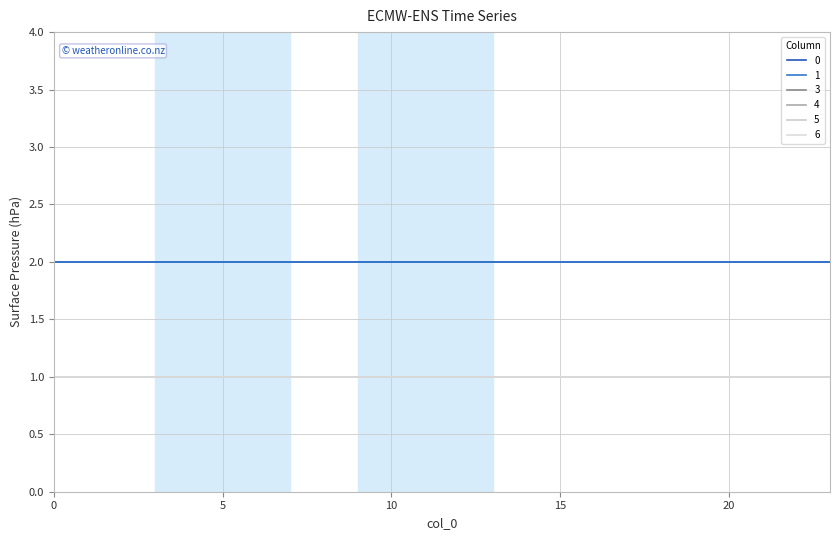

Count the number of data series in this chart.

6